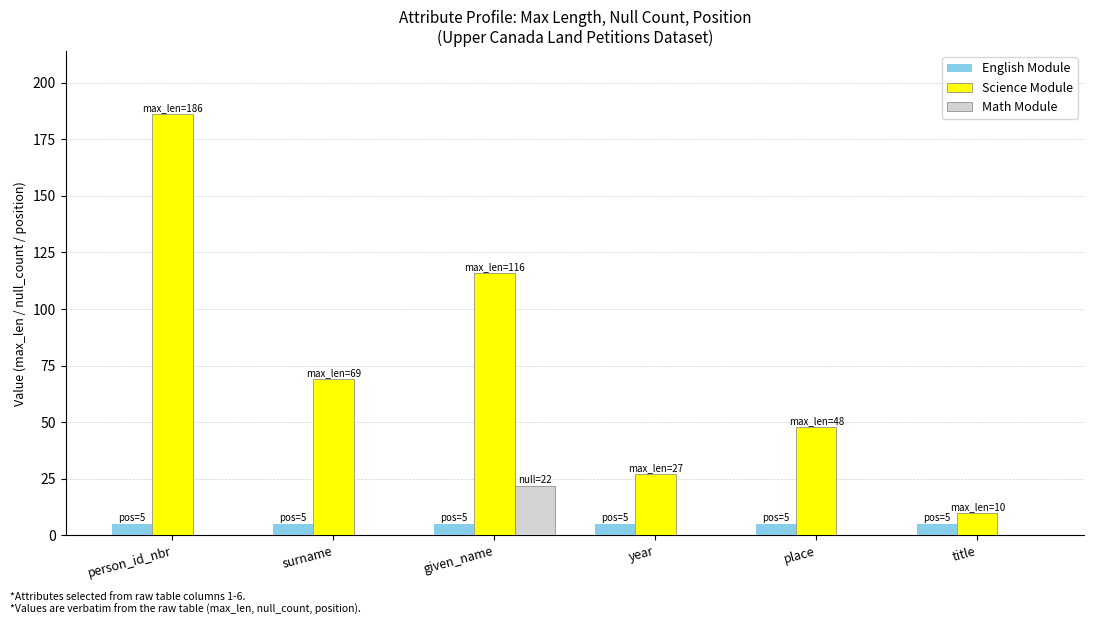

What is the greatest value displayed?

186